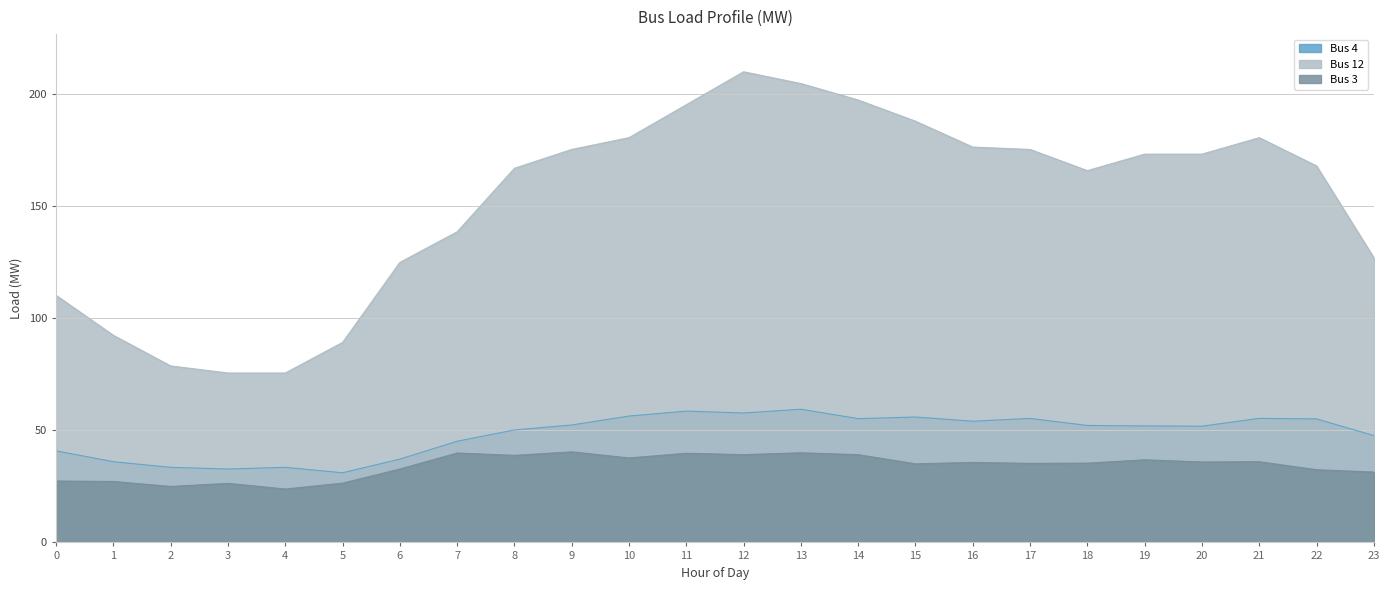

What is the highest value of the Bus 12 series?

210.0